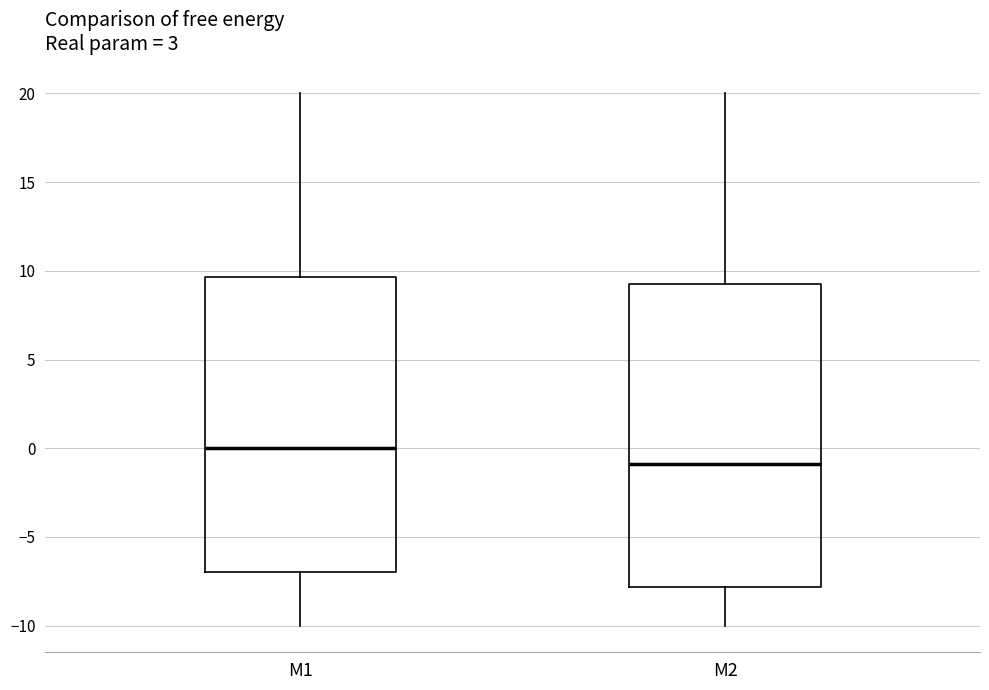

Reading left to right, read every box against the y-axis: the position of its median line, the range the box covers, and the ends of its whiskers. The values are not printed on the chart, so give them approximately, as read against the axis.

M1: median 0.0, box -7.0 to 9.5, whiskers -10.0 to 20.0
M2: median -1.0, box -8.0 to 9.0, whiskers -10.0 to 20.0